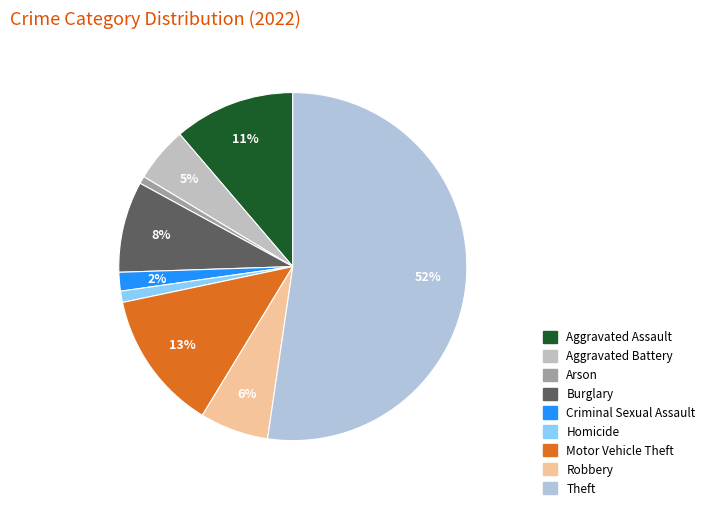

What percentage is the Robbery slice, to the nearest percent?

6%